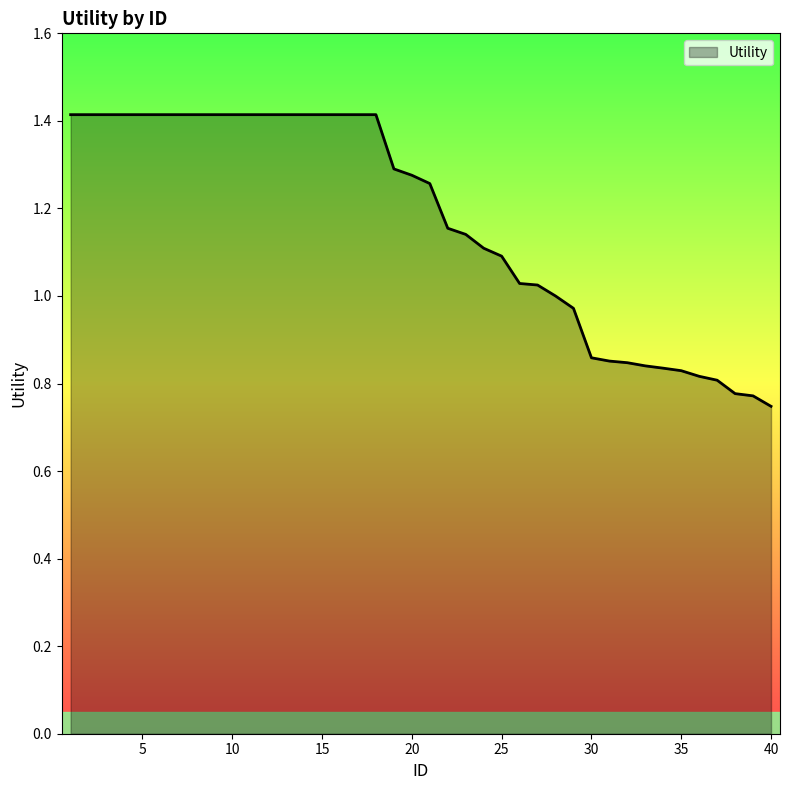

What is the greatest value displayed?

1.4